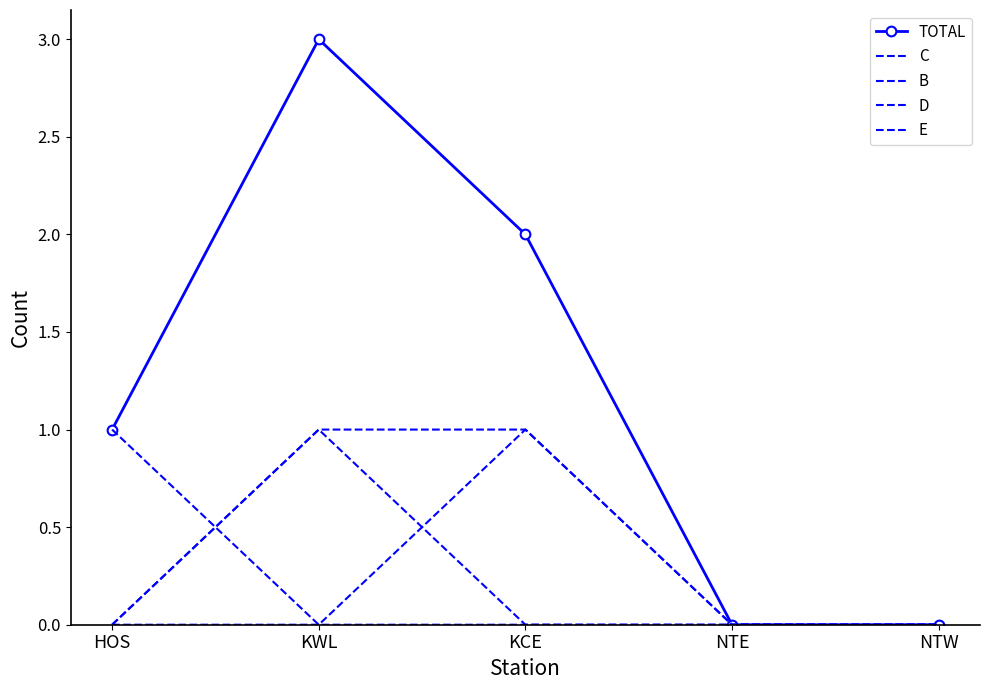

What is the sum of the TOTAL values at NTE and KCE?

2